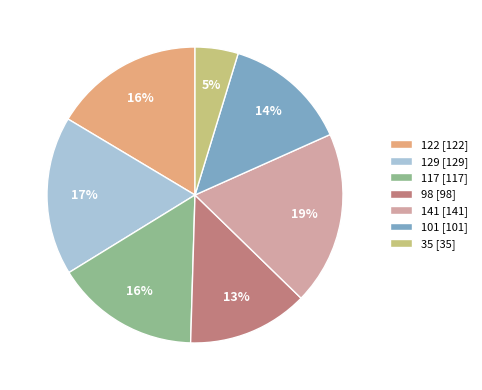

What percentage is the 122 slice, to the nearest percent?

16%